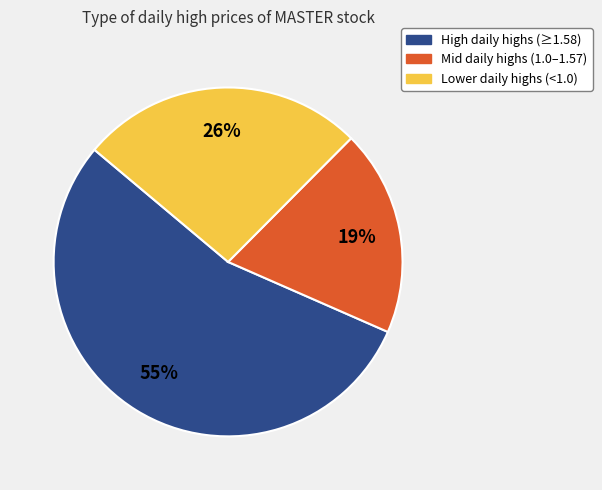

Is there any slice that represents more than half of the pie?

Yes